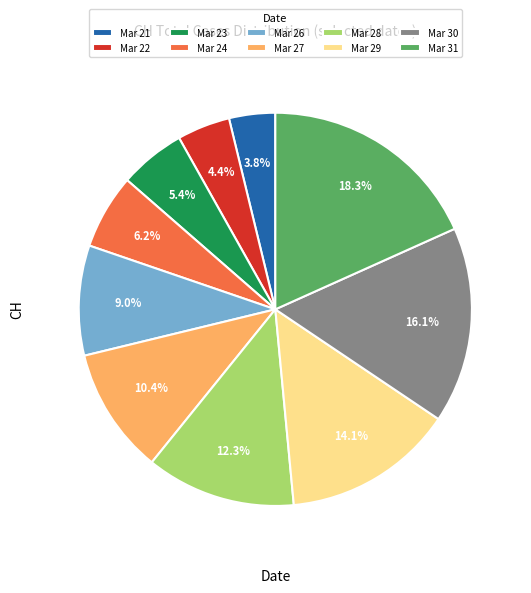

Rank the categories by value from highest to lowest.

Mar 31, Mar 30, Mar 29, Mar 28, Mar 27, Mar 26, Mar 24, Mar 23, Mar 22, Mar 21